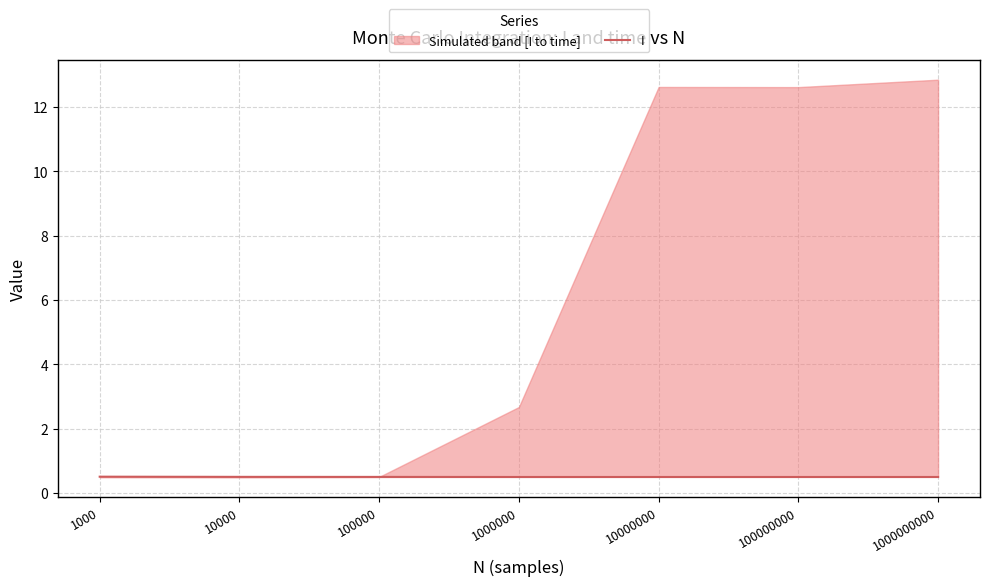

What is the average value?

0.5